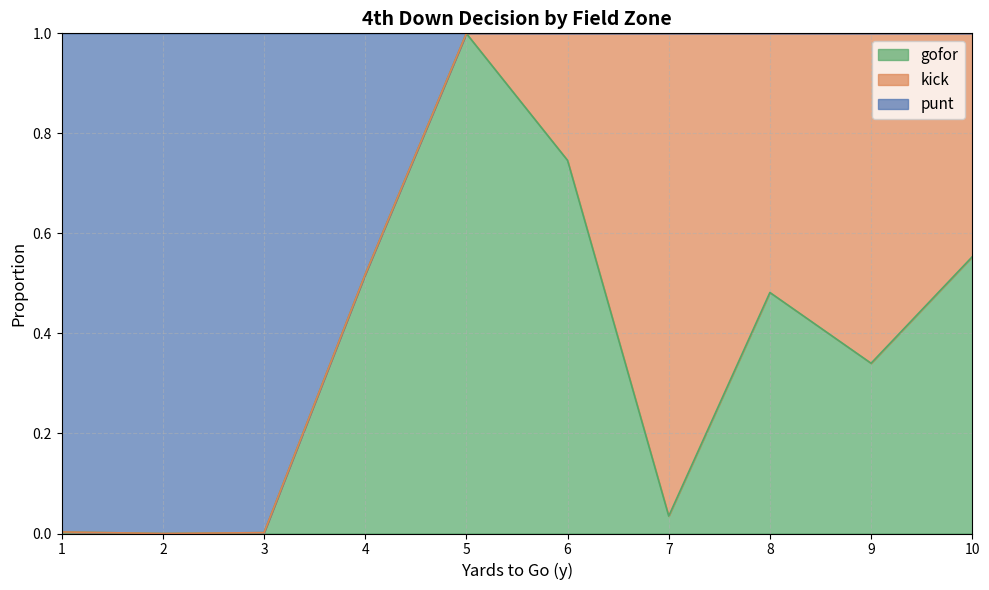

True or false: gofor has a value of 0.8 at 4.

False